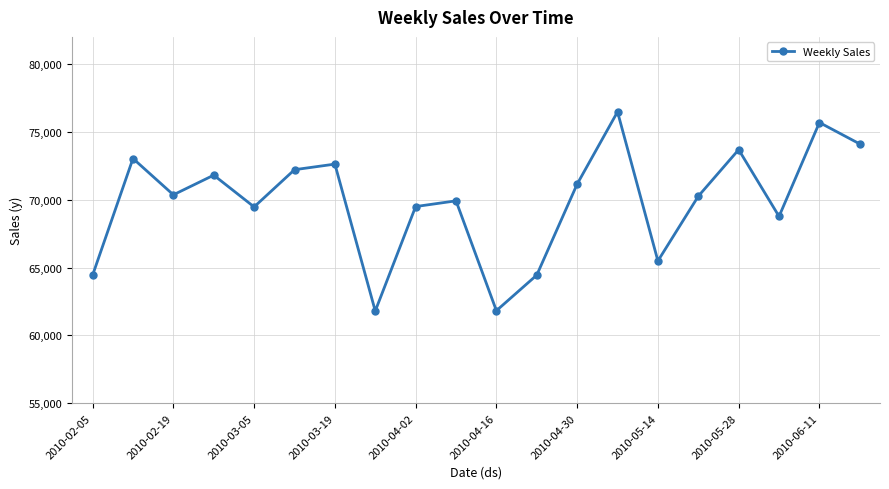

What is the value of the 13th point from the left?

71152.2